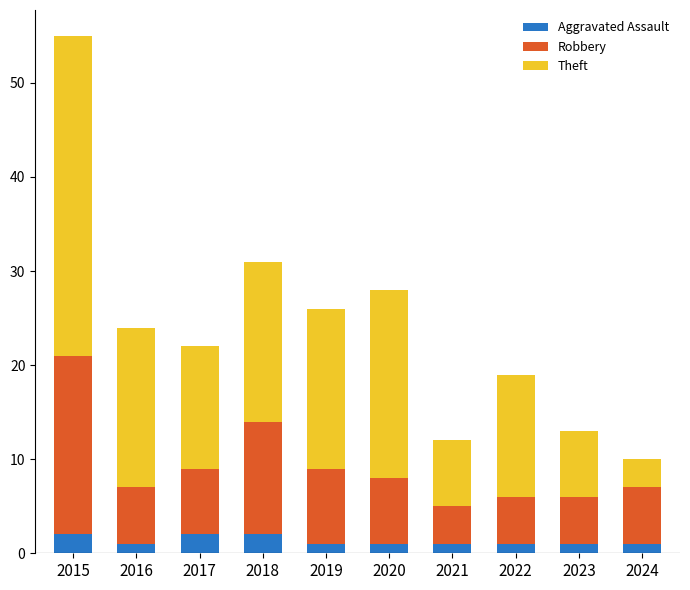

What is the sum of all Aggravated Assault values?

13